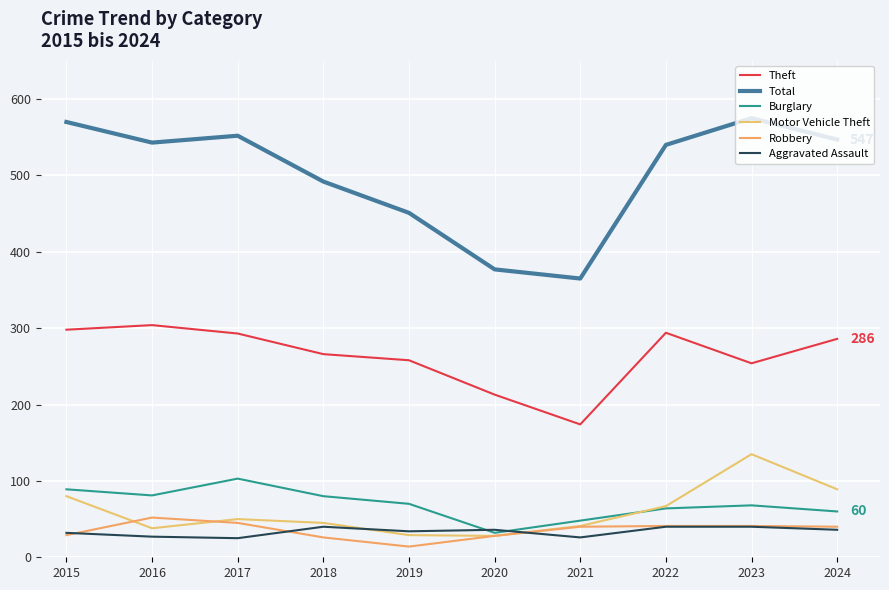

Which category has the lowest value in the Aggravated Assault series?

2017